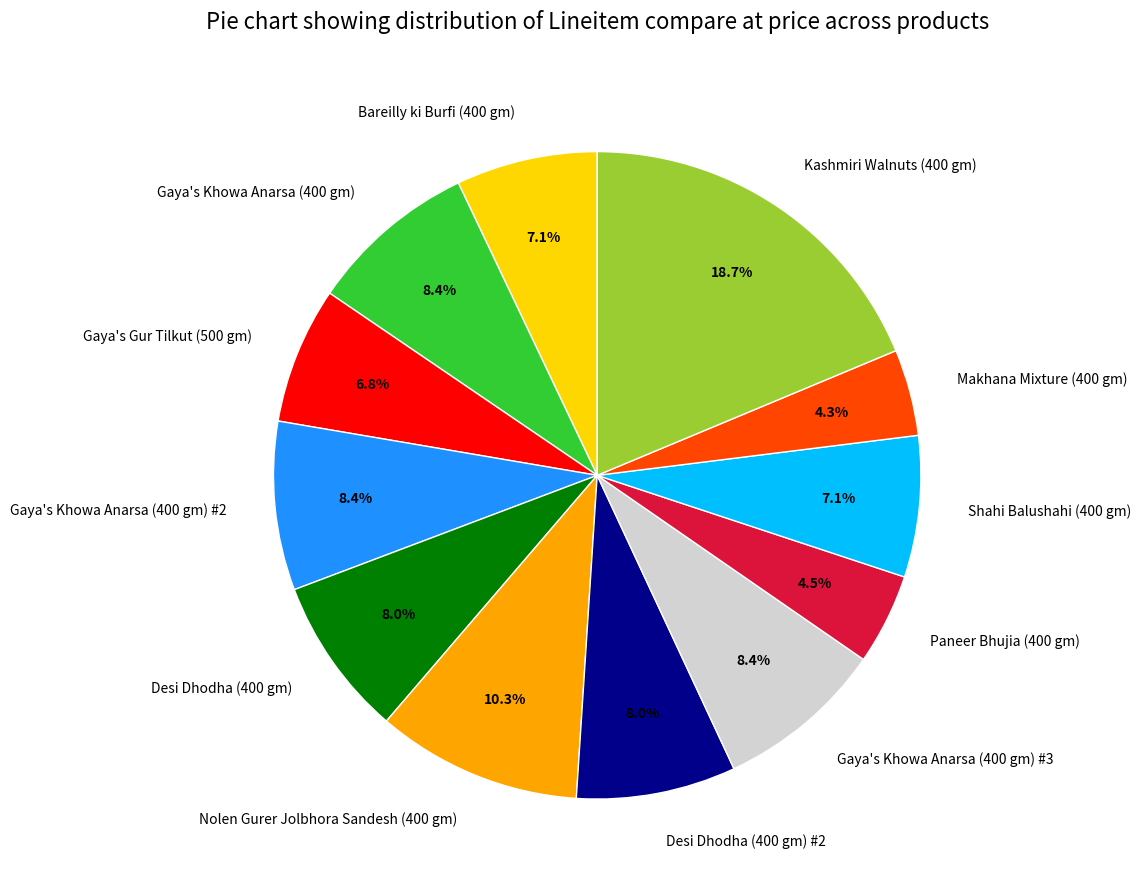

To the nearest percent, what portion does Gaya's Khowa Anarsa (400 gm) #3 represent?

8%